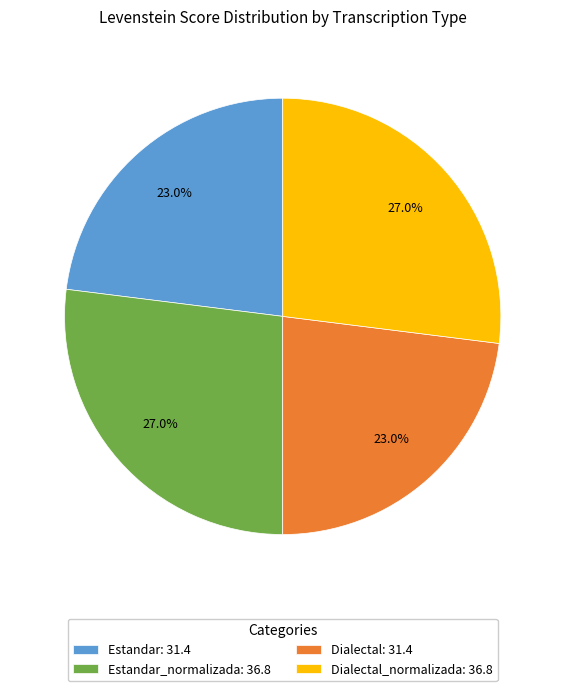

Combined, what portion of the pie is Estandar_normalizada: 36.8 and Dialectal_normalizada: 36.8?

54.0%